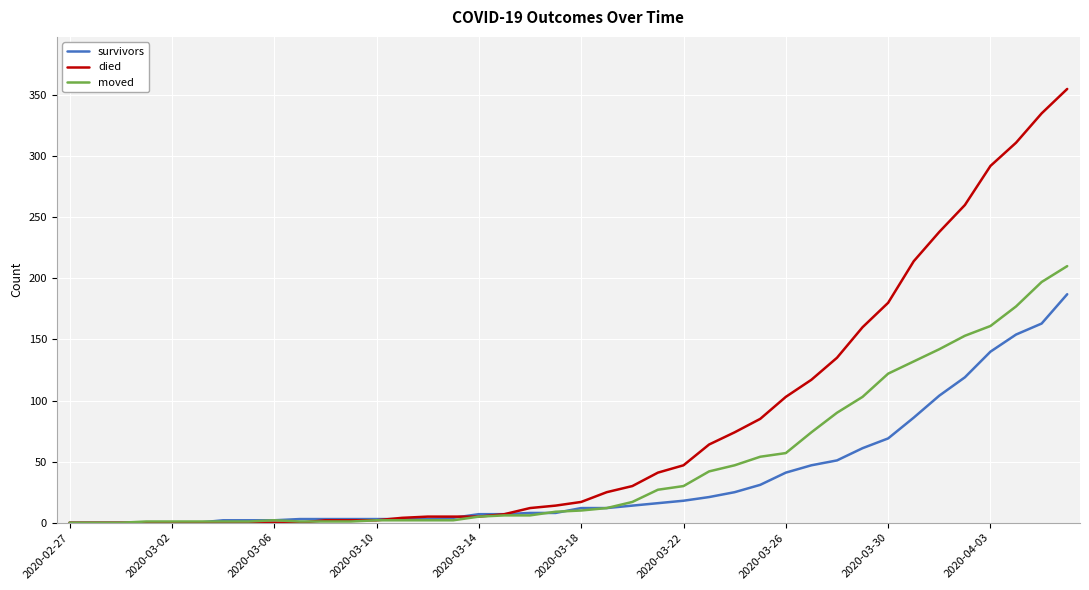

What is the maximum value shown in the chart?

355